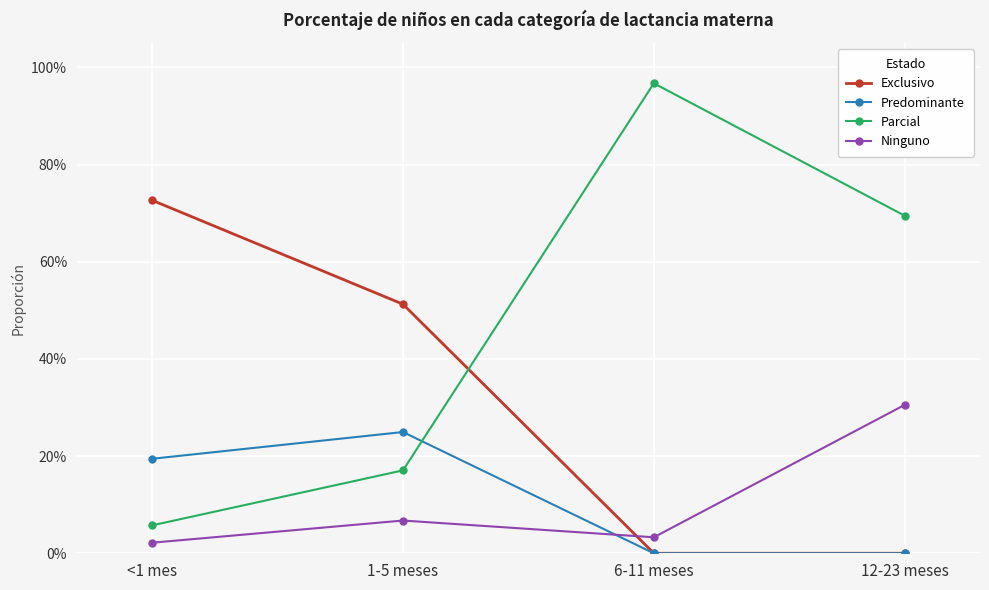

Where do Ninguno and Exclusivo first cross each other?

1-5 meses and 6-11 meses